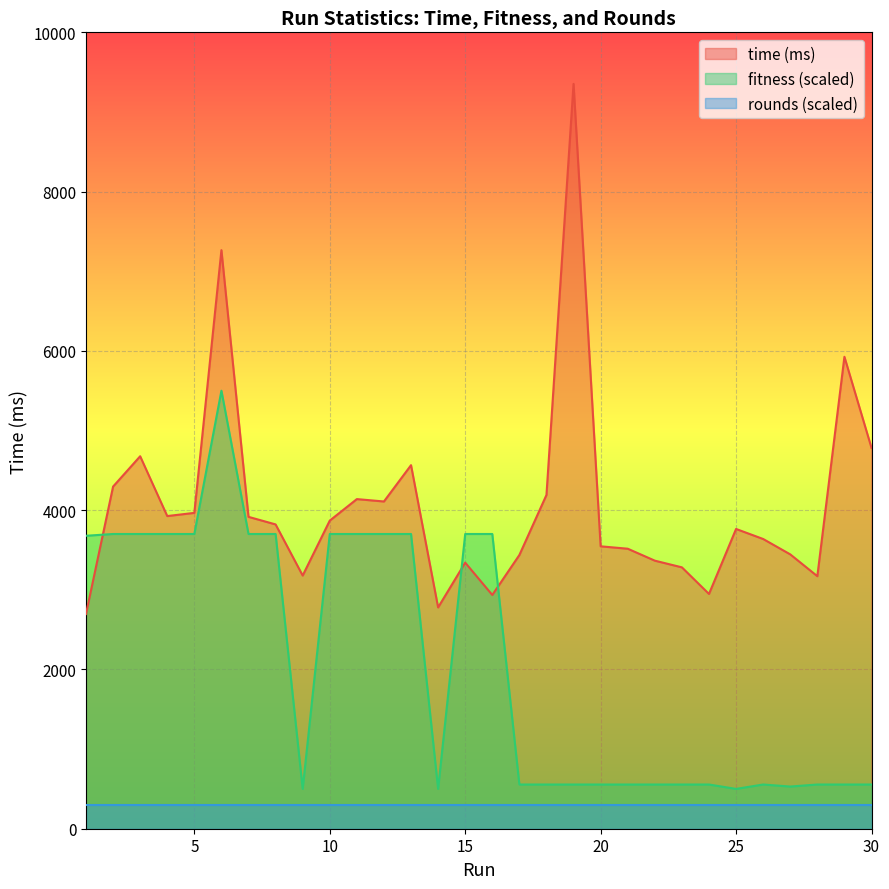

At which category does fitness reach its first local peak?

6